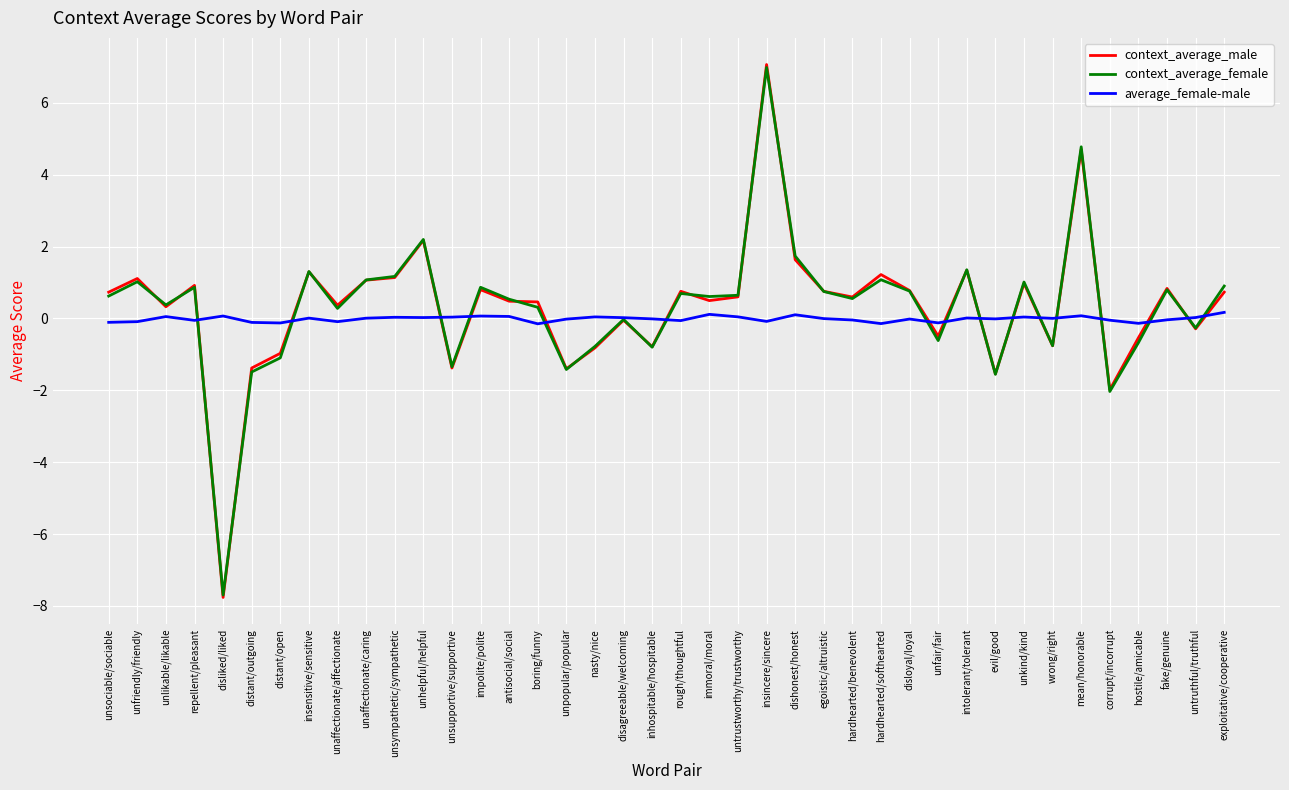

The value of context_average_female at unsupportive/supportive is -1.3. True or false?

True